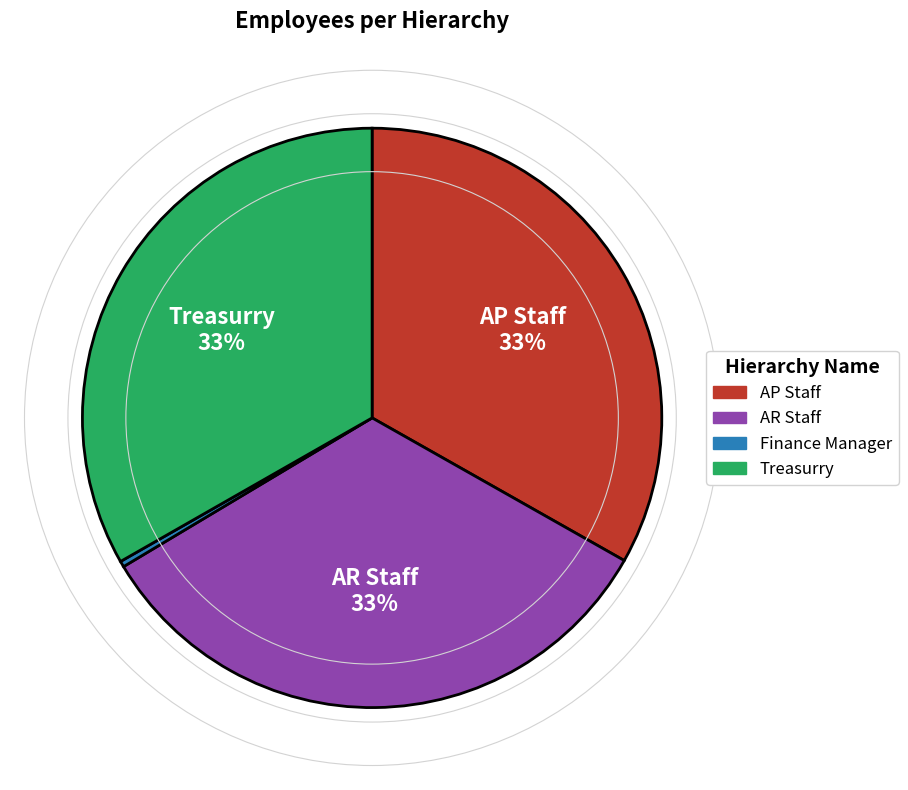

How many segments does this pie chart have?

4